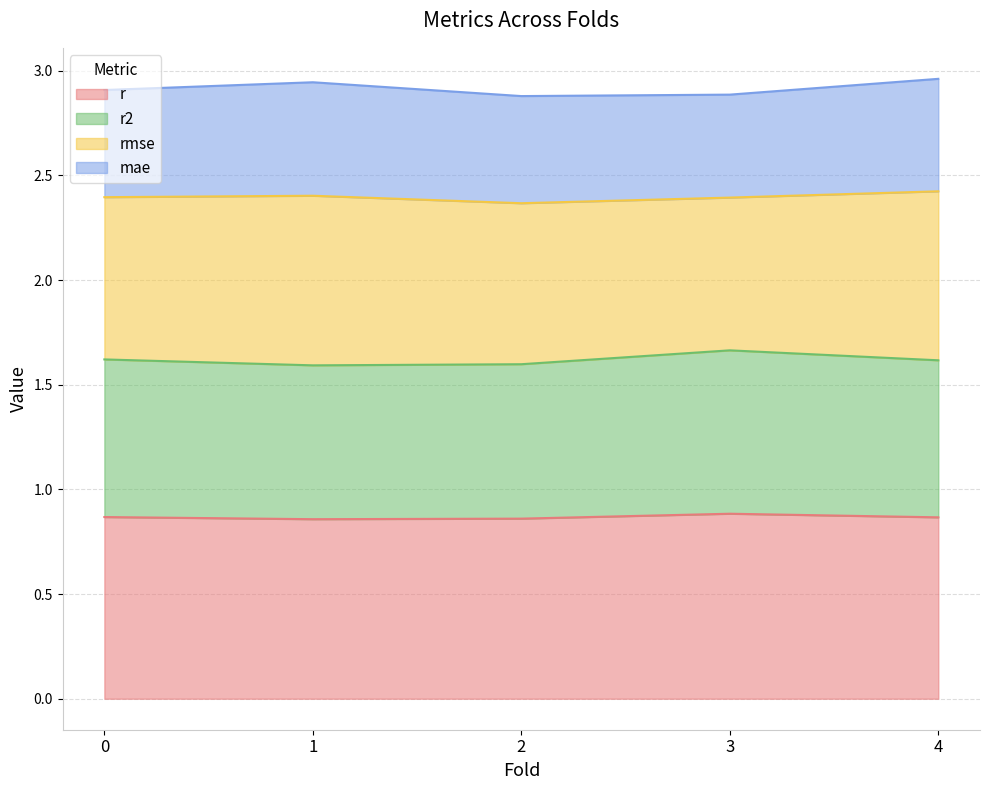

True or false: r has a value of 0.9 at 3.

True